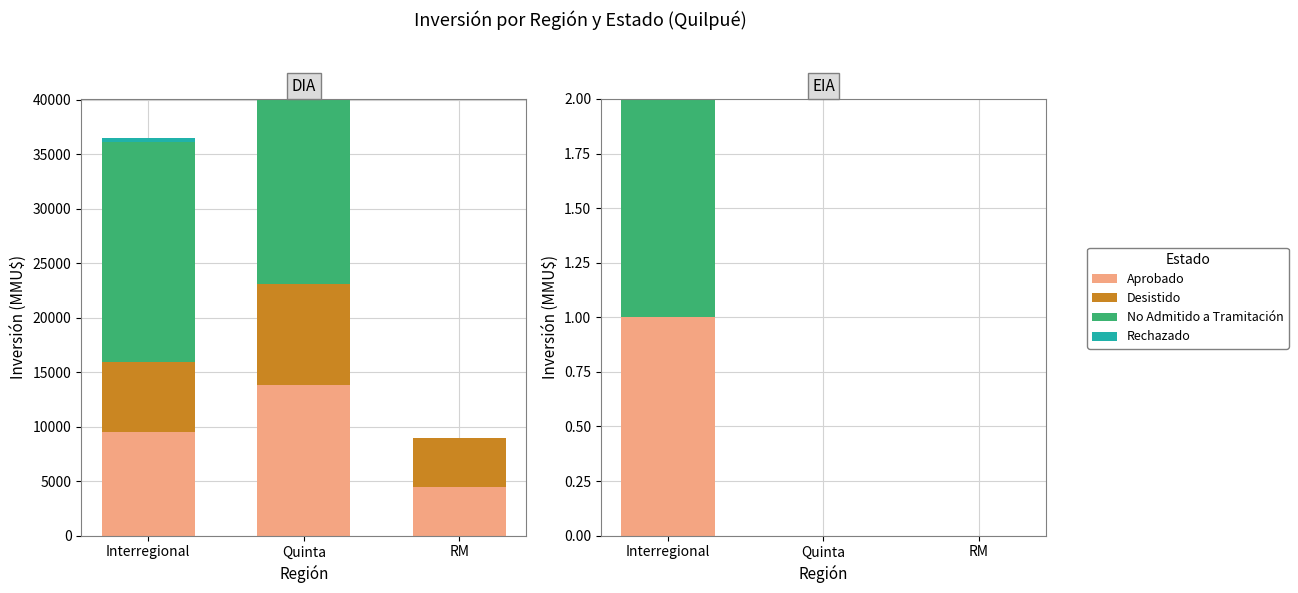

What position from the right is Quinta?

2